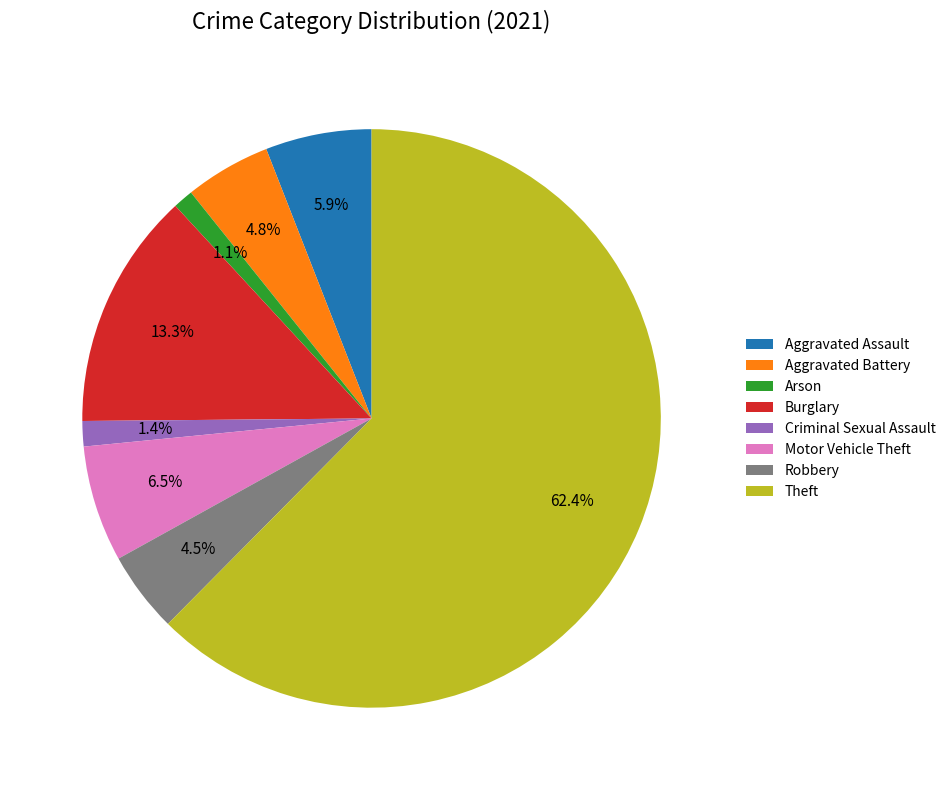

Between Robbery and Burglary, which is larger?

Burglary